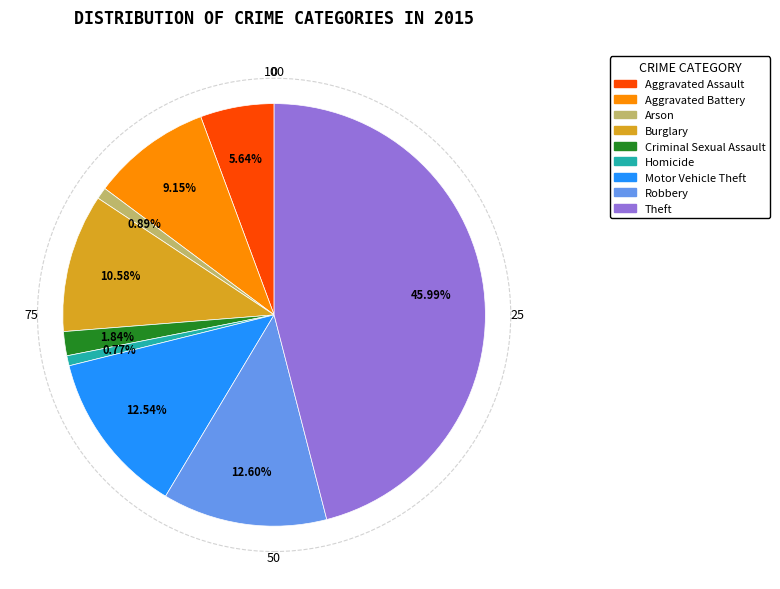

What portion of the pie excludes Aggravated Assault?

94.4%